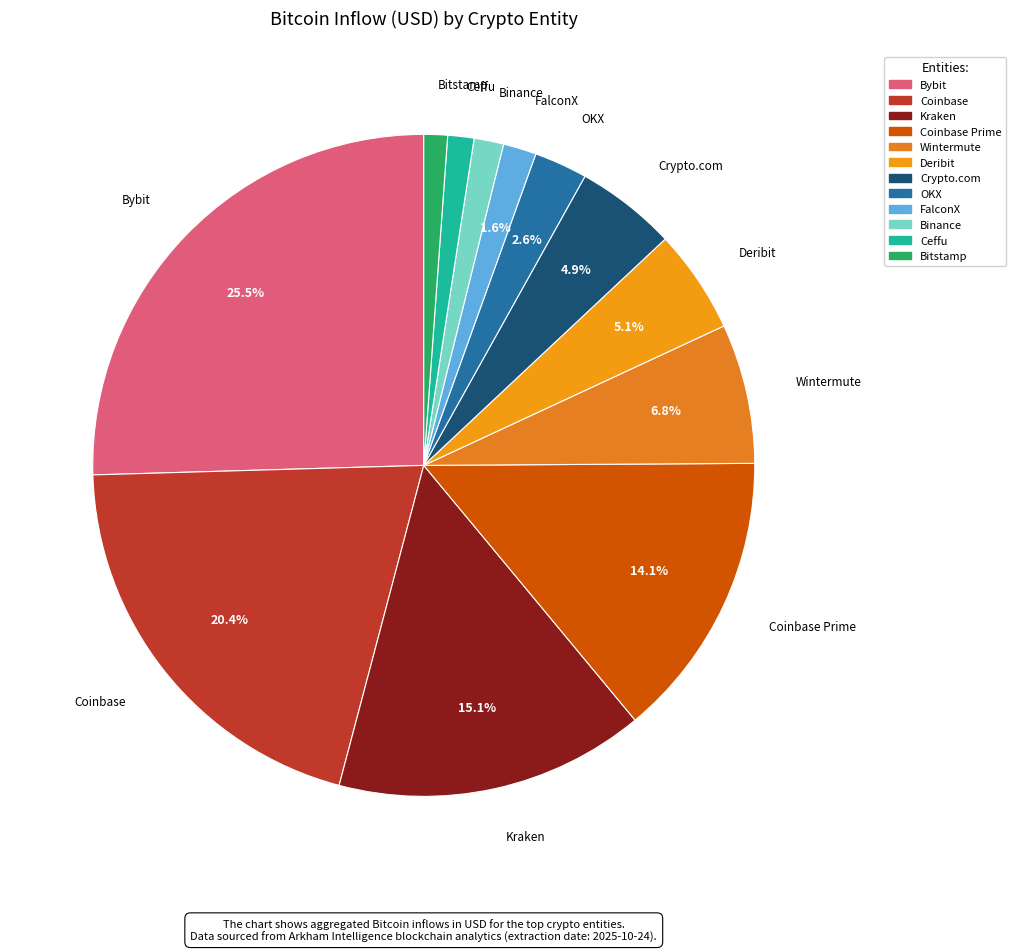

To the nearest percent, what is the difference between the largest and smallest slice percentages?

24%